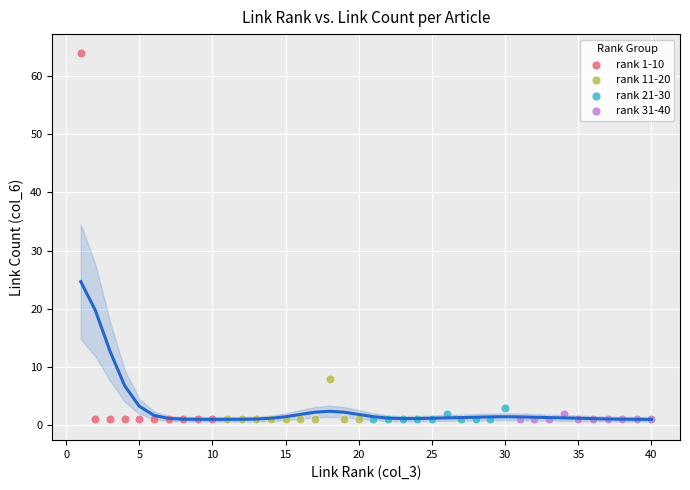

Which series has the largest Y range (max minus min)?

rank 1-10